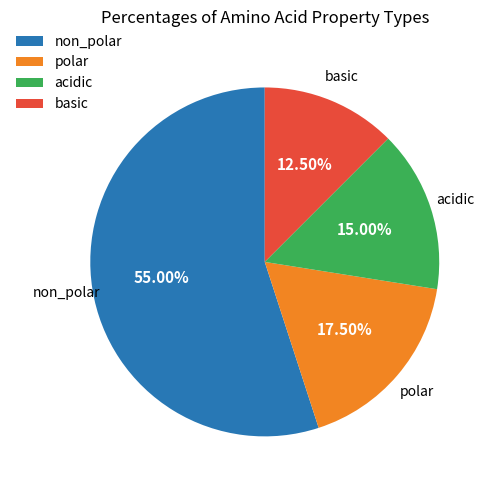

What percentage is the non_polar slice, to the nearest percent?

55%